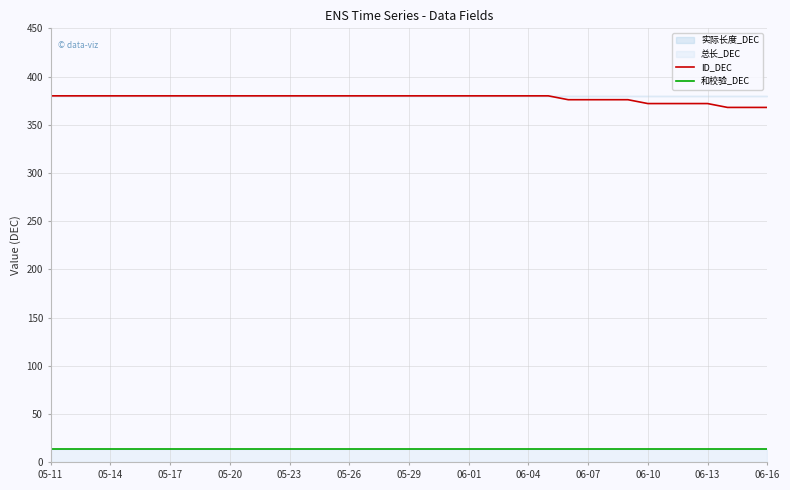

True or false: ID_DEC and 和校验_DEC intersect in this chart.

False